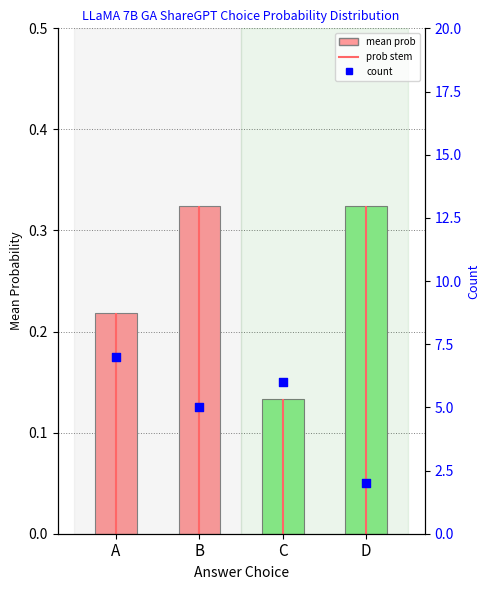

At which category is the sum across all series the highest?

A